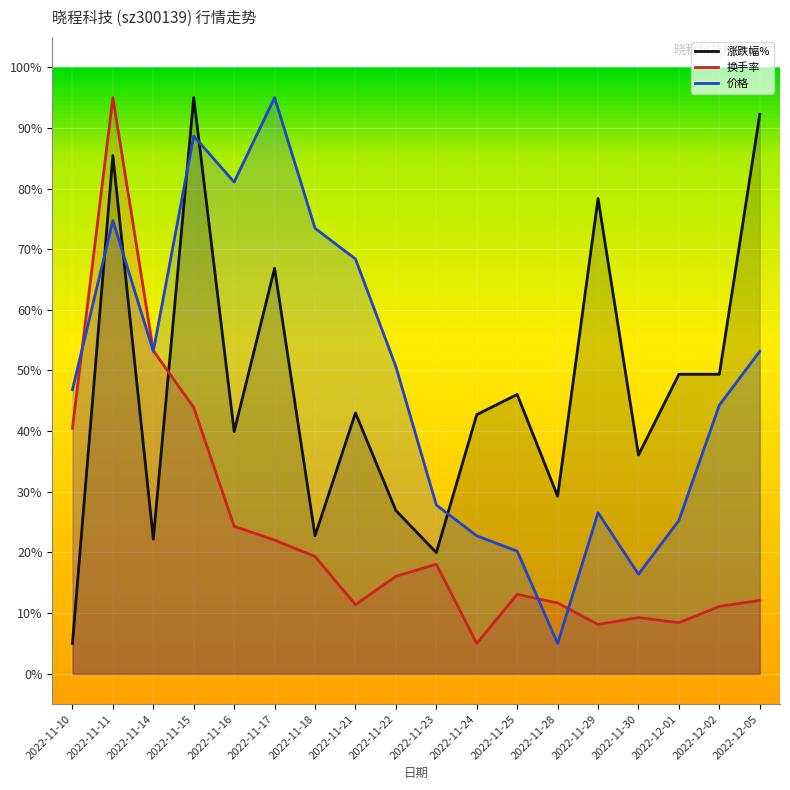

Reading left to right, transcribe all the data shown in this chart.

涨跌幅%: 0.5	8.5	2.2	9.5	4.0	6.7	2.3	4.3	2.7	2.0	4.3	4.6	2.9	7.8	3.6	4.9	4.9	9.2
换手率: 4.0	9.5	5.3	4.4	2.4	2.2	1.9	1.1	1.6	1.8	0.5	1.3	1.2	0.8	0.9	0.8	1.1	1.2
价格: 4.7	7.5	5.3	8.9	8.1	9.5	7.3	6.8	5.1	2.8	2.3	2.0	0.5	2.7	1.6	2.5	4.4	5.3